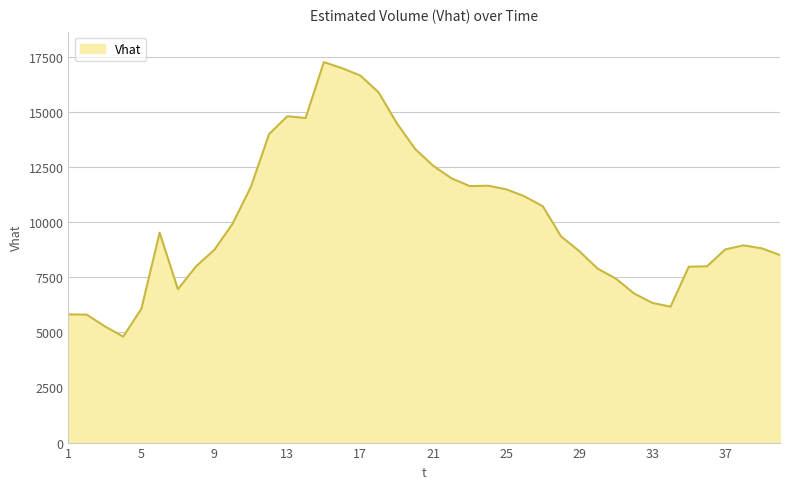

What is the difference between the maximum and minimum values?

12453.5